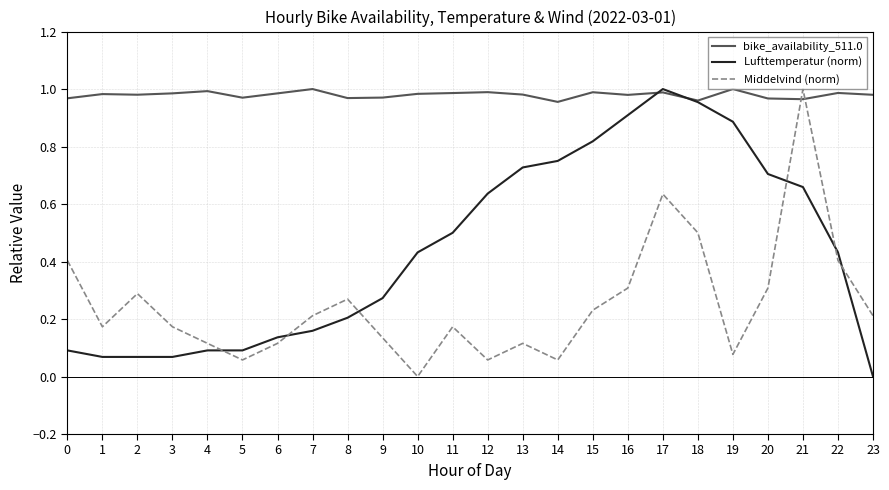

Is it true that bike_availability_511.0 equals 1.7 at 5?

False